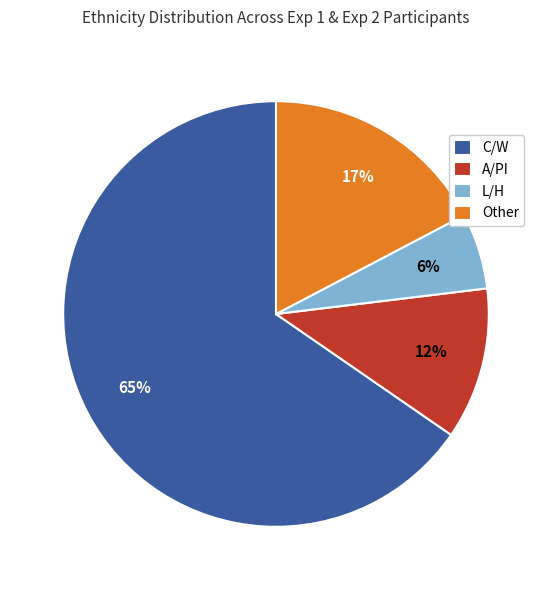

Rank the categories by value from highest to lowest.

C/W, Other, A/PI, L/H